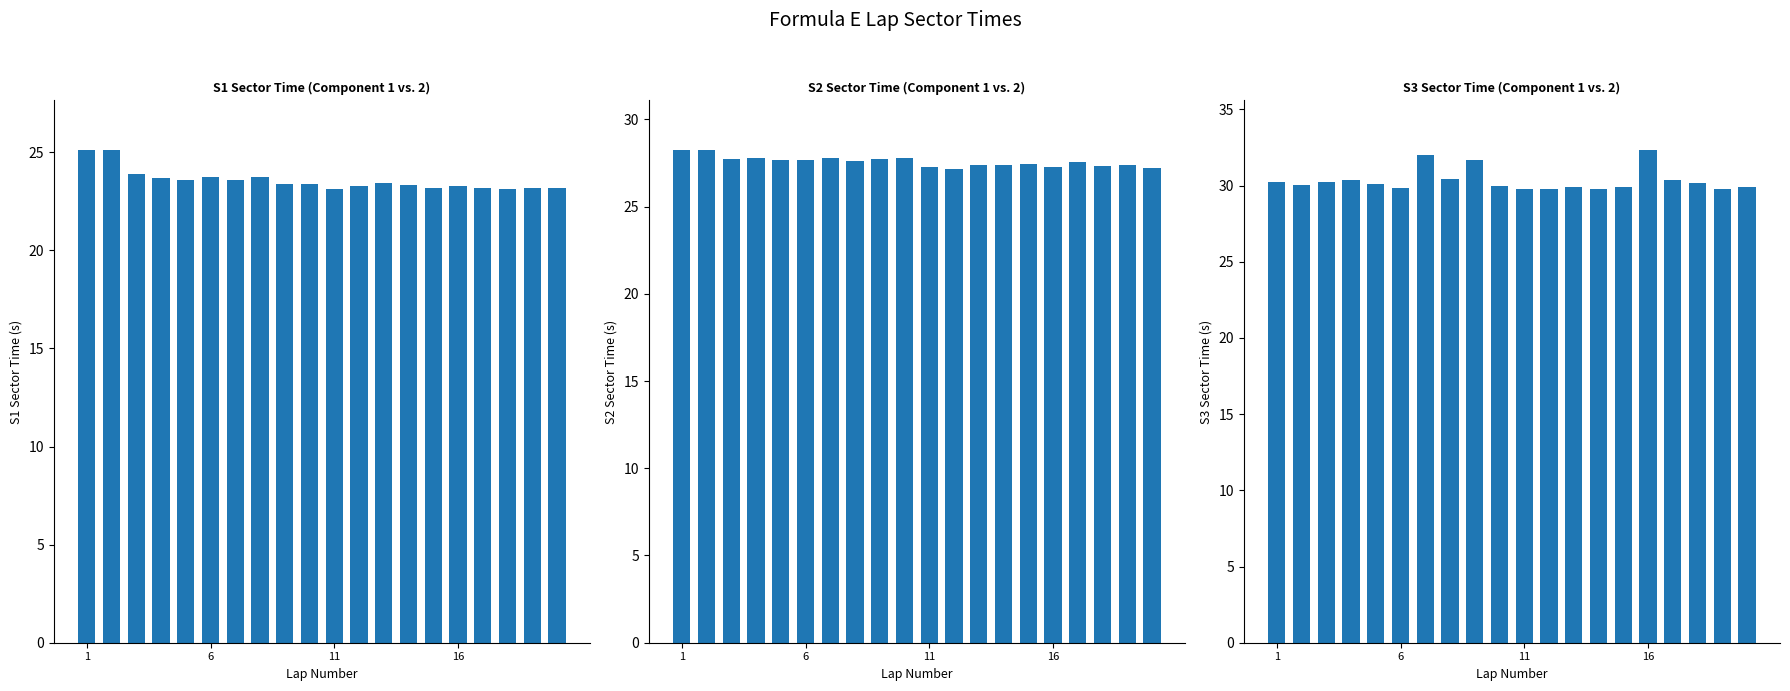

Between 16 and 16, which is larger?

16